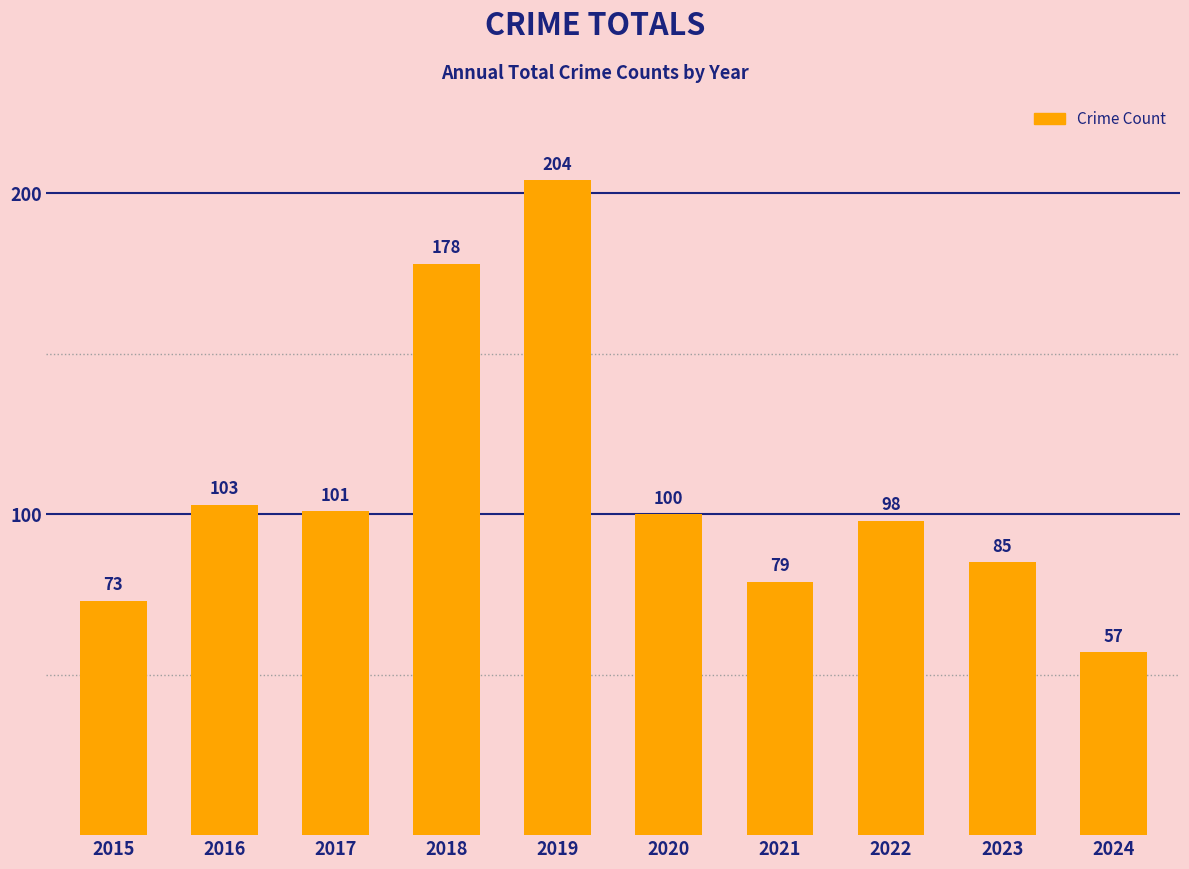

Between 2022 and 2023, which is larger?

2022